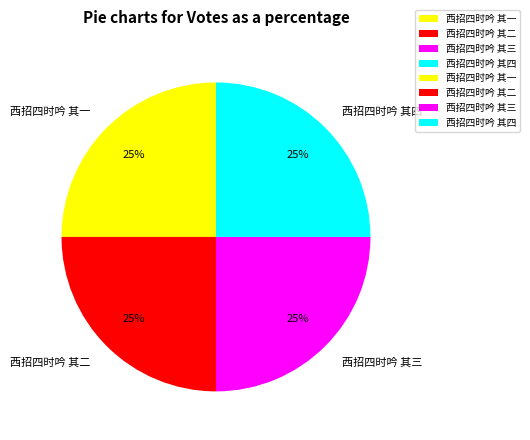

To the nearest percent, what percentage of the pie is 西招四时吟 其三?

25%